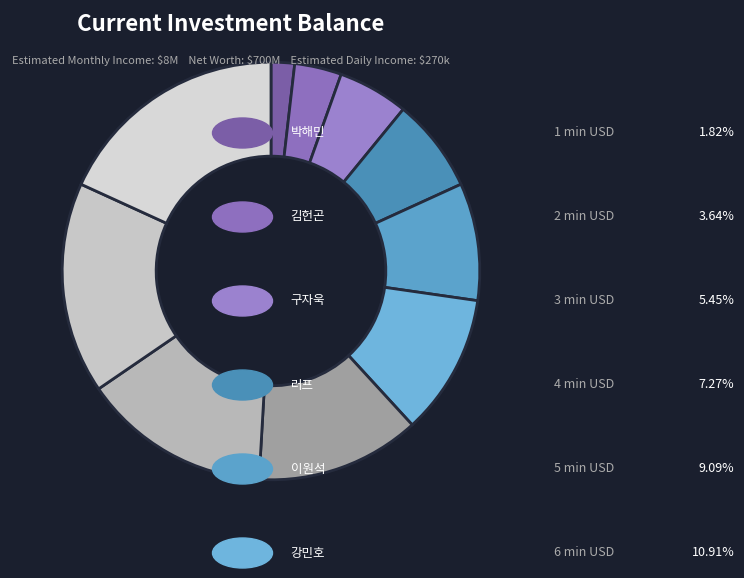

Does any single category account for the majority?

No